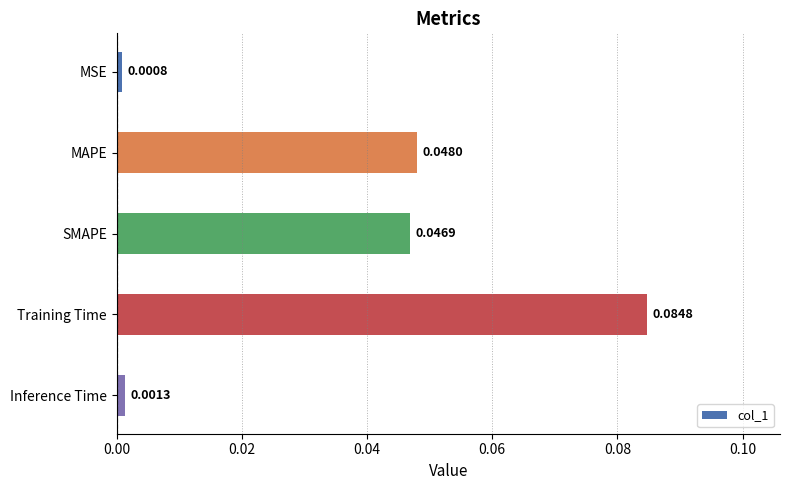

Rank the categories by value from lowest to highest.

MSE, Inference Time, SMAPE, MAPE, Training Time